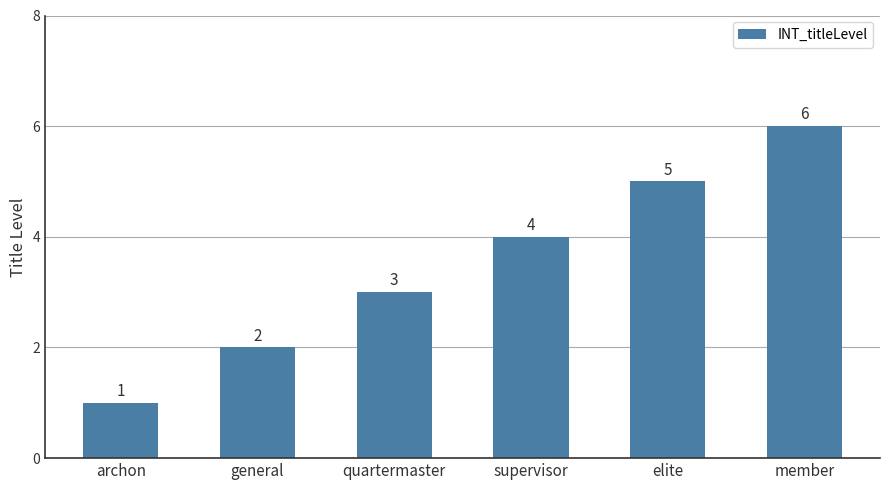

How many data points are less than 4?

3